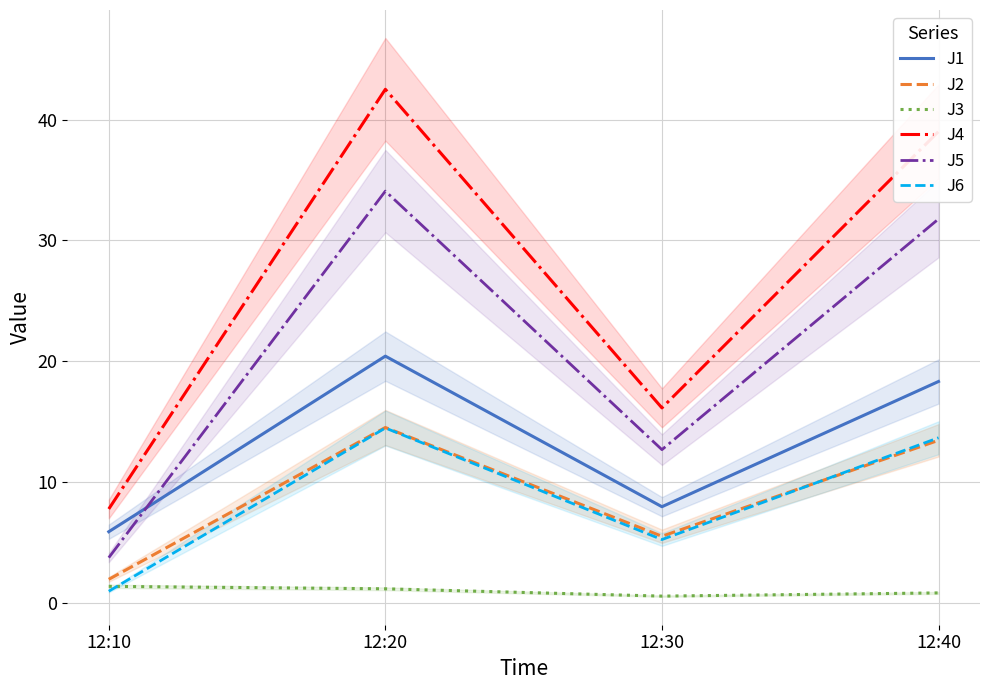

What is the value of the J6 point at the 2nd from the left?

14.5